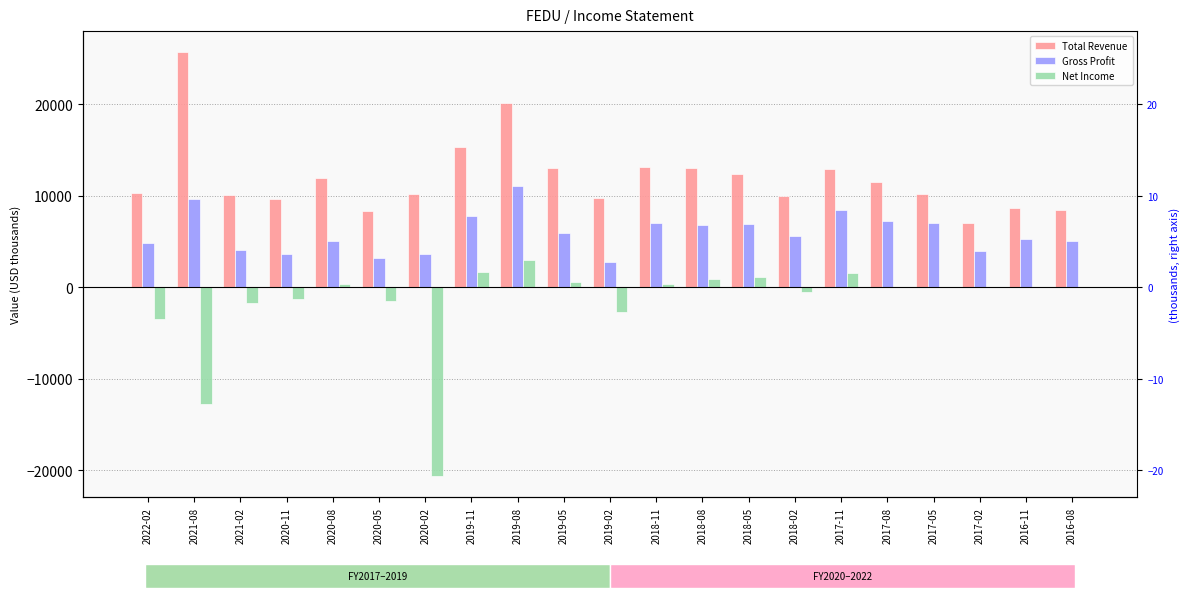

Reading left to right, transcribe all the data shown in this chart.

Total Revenue: 10300	25700	10100	9700	12000	8400	10200	15300	20200	13100	9800	13200	13100	12400	10000	12900	11500	10200	7000	8700	8500
Gross Profit: 4800	9700	4100	3600	5100	3200	3600	7800	11100	6000	2800	7000	6800	6900	5600	8500	7300	7000	4000	5300	5100
Net Income: -3500	-12700	-1700	-1300	400	-1500	-20600	1700	3000	600	-2700	400	900	1100	-500	1600	0	0	0	0	0